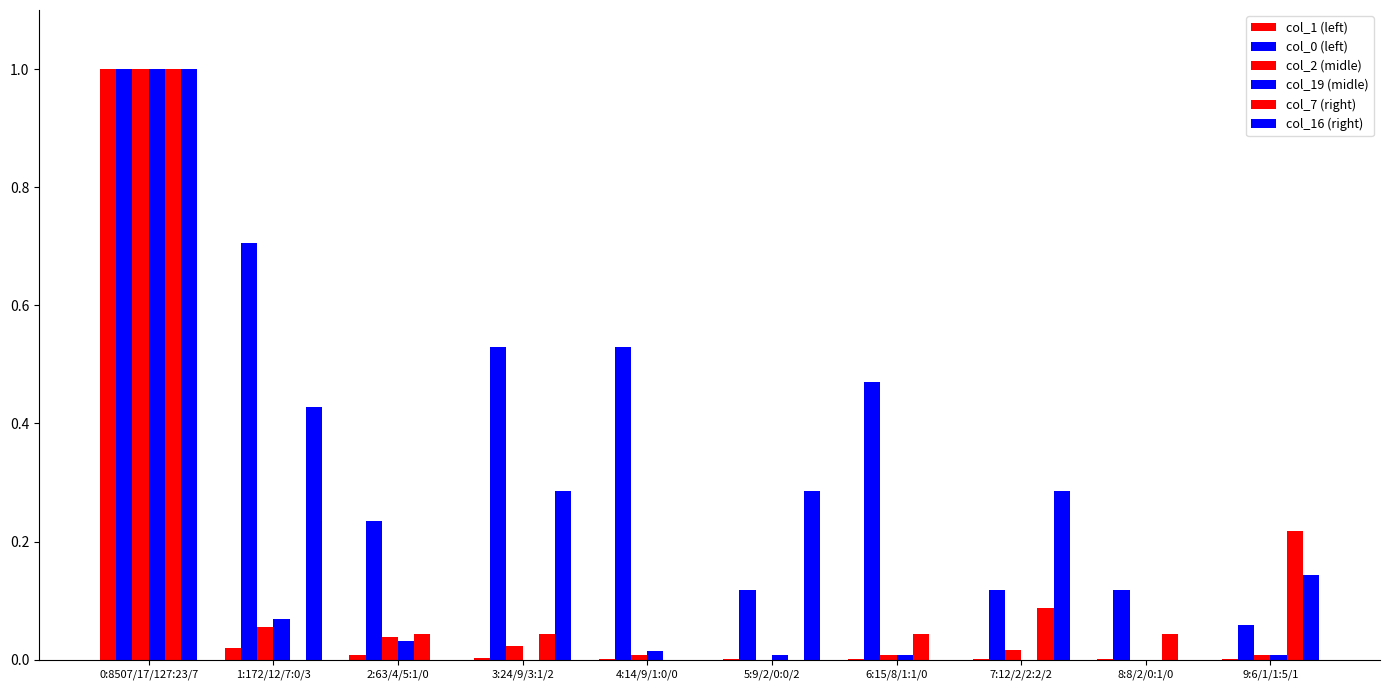

Reading right to left, extract all data points from this chart.

col_1 (left): 9:6/1/1:5/1=0.0	8:8/2/0:1/0=0.0	7:12/2/2:2/2=0.0	6:15/8/1:1/0=0.0	5:9/2/0:0/2=0.0	4:14/9/1:0/0=0.0	3:24/9/3:1/2=0.0	2:63/4/5:1/0=0.0	1:172/12/7:0/3=0.0	0:8507/17/127:23/7=1.0
col_0 (left): 9:6/1/1:5/1=0.1	8:8/2/0:1/0=0.1	7:12/2/2:2/2=0.1	6:15/8/1:1/0=0.5	5:9/2/0:0/2=0.1	4:14/9/1:0/0=0.5	3:24/9/3:1/2=0.5	2:63/4/5:1/0=0.2	1:172/12/7:0/3=0.7	0:8507/17/127:23/7=1.0
col_2 (midle): 9:6/1/1:5/1=0.0	8:8/2/0:1/0=0.0	7:12/2/2:2/2=0.0	6:15/8/1:1/0=0.0	5:9/2/0:0/2=0.0	4:14/9/1:0/0=0.0	3:24/9/3:1/2=0.0	2:63/4/5:1/0=0.0	1:172/12/7:0/3=0.1	0:8507/17/127:23/7=1.0
col_19 (midle): 9:6/1/1:5/1=0.0	8:8/2/0:1/0=0.0	7:12/2/2:2/2=0.0	6:15/8/1:1/0=0.0	5:9/2/0:0/2=0.0	4:14/9/1:0/0=0.0	3:24/9/3:1/2=0.0	2:63/4/5:1/0=0.0	1:172/12/7:0/3=0.1	0:8507/17/127:23/7=1.0
col_7 (right): 9:6/1/1:5/1=0.2	8:8/2/0:1/0=0.0	7:12/2/2:2/2=0.1	6:15/8/1:1/0=0.0	5:9/2/0:0/2=0.0	4:14/9/1:0/0=0.0	3:24/9/3:1/2=0.0	2:63/4/5:1/0=0.0	1:172/12/7:0/3=0.0	0:8507/17/127:23/7=1.0
col_16 (right): 9:6/1/1:5/1=0.1	8:8/2/0:1/0=0.0	7:12/2/2:2/2=0.3	6:15/8/1:1/0=0.0	5:9/2/0:0/2=0.3	4:14/9/1:0/0=0.0	3:24/9/3:1/2=0.3	2:63/4/5:1/0=0.0	1:172/12/7:0/3=0.4	0:8507/17/127:23/7=1.0